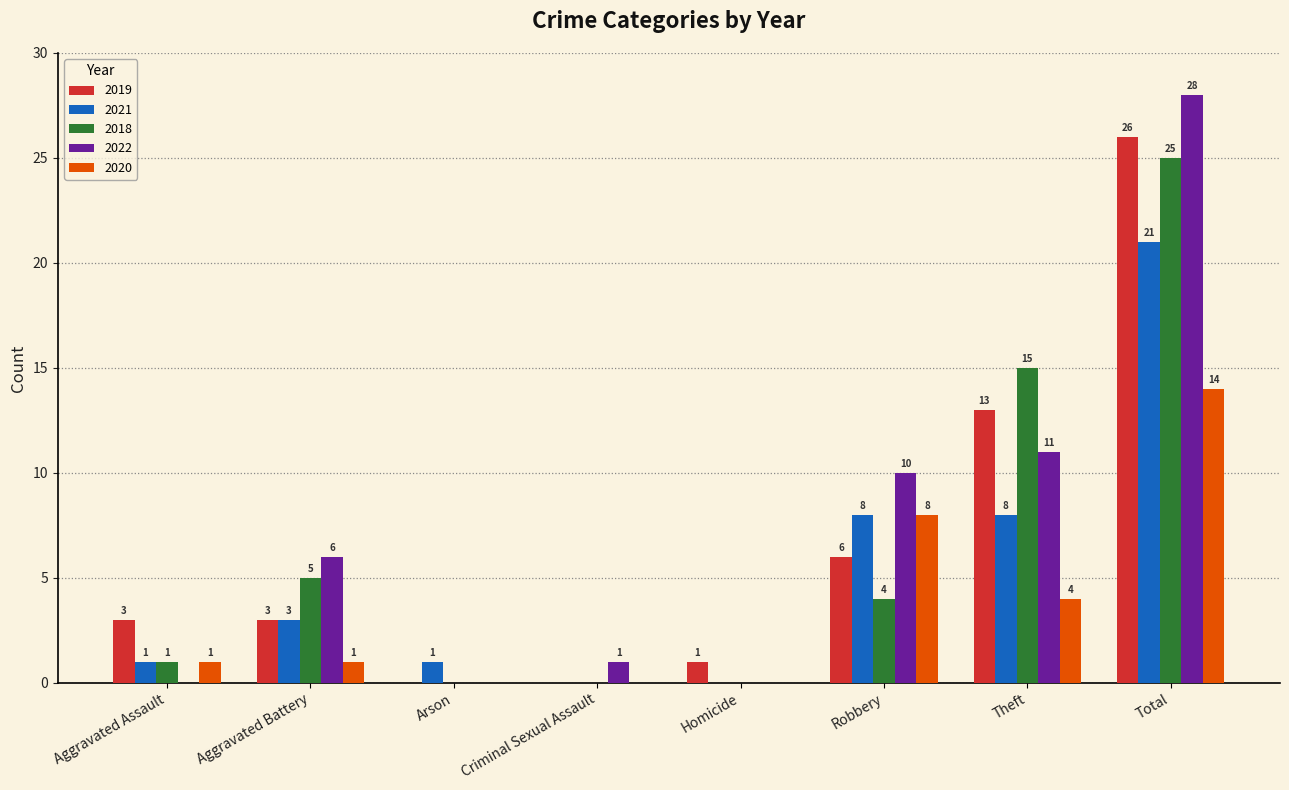

Which series has the largest range (max minus min)?

2022